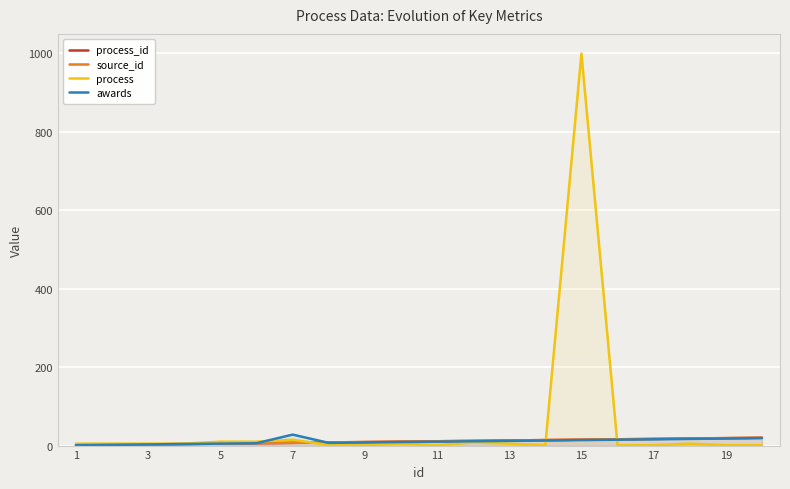

Rank the series by their maximum value, from lowest to highest.

process_id, source_id, awards, process